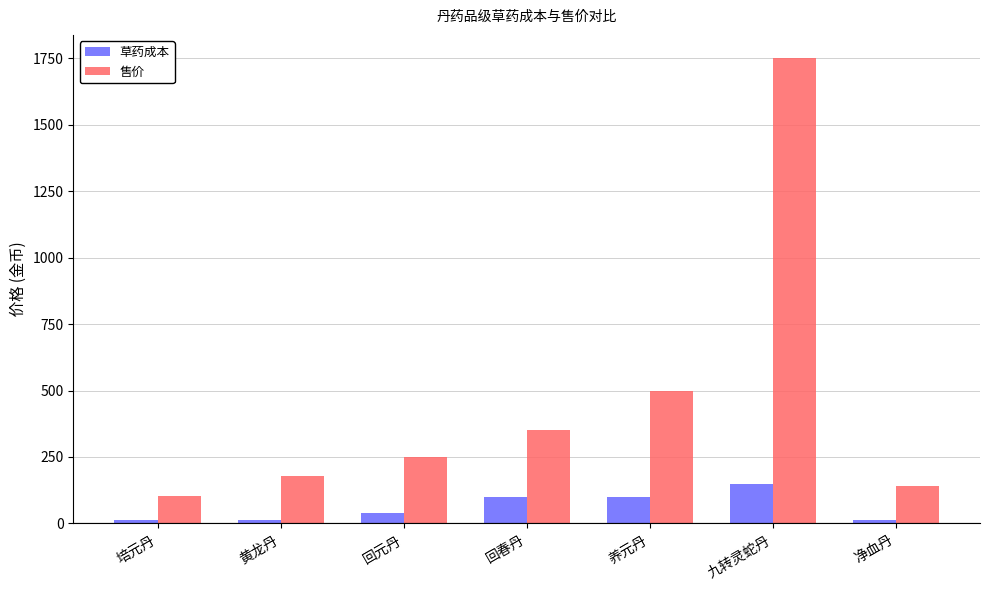

Are the bars grouped side by side (vs. stacked)?

Yes